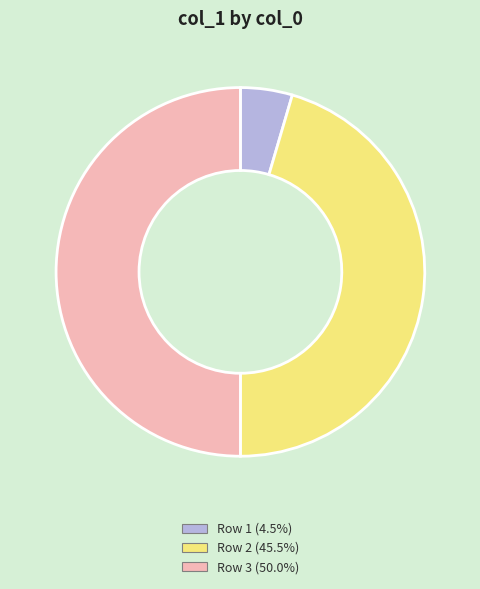

Approximately how many times larger is the value at Row 2 (45.5%) compared to Row 3 (50.0%)?

0.9